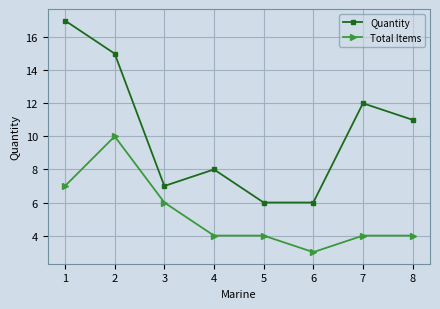

Between 1 and 4, which series saw the biggest shift?

Quantity